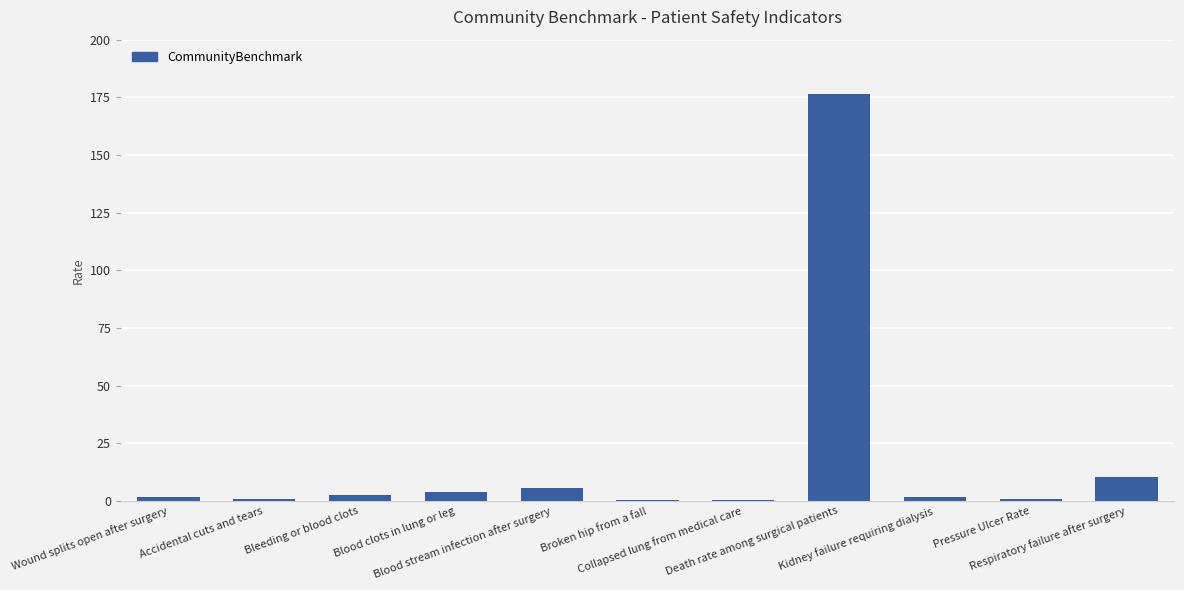

What is the change in value from Kidney failure requiring dialysis to Pressure Ulcer Rate?

-1.0